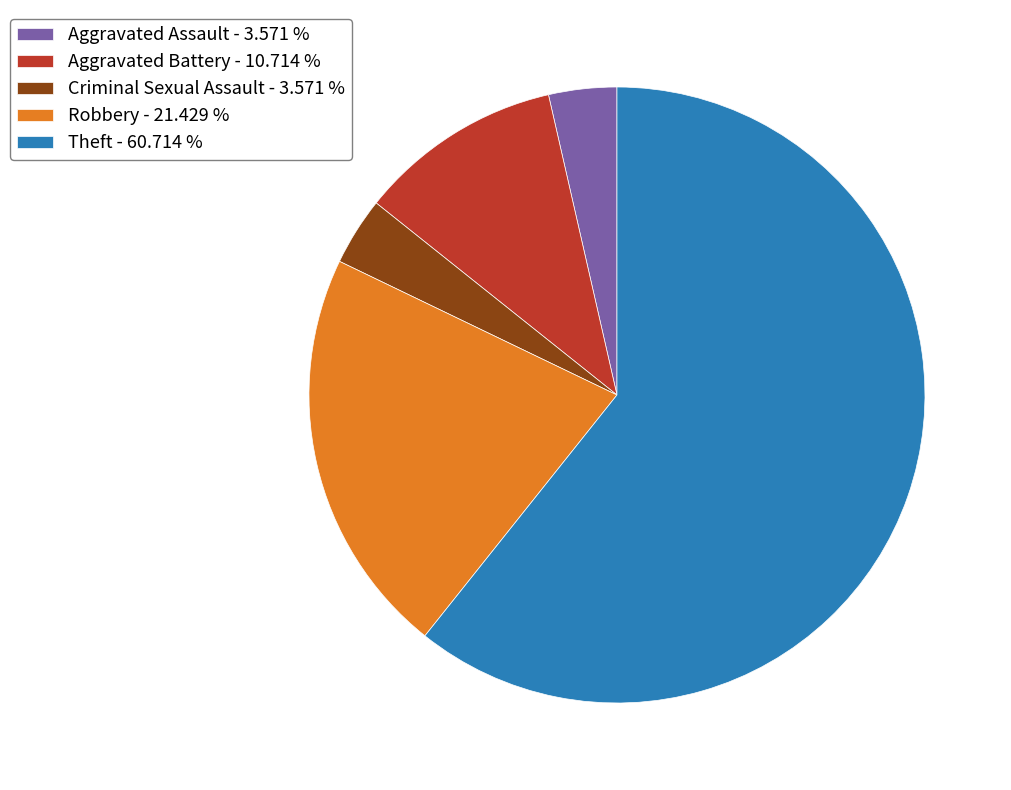

Approximately how many times larger is the value at Criminal Sexual Assault - 3.571 % compared to Aggravated Assault - 3.571 %?

1.0